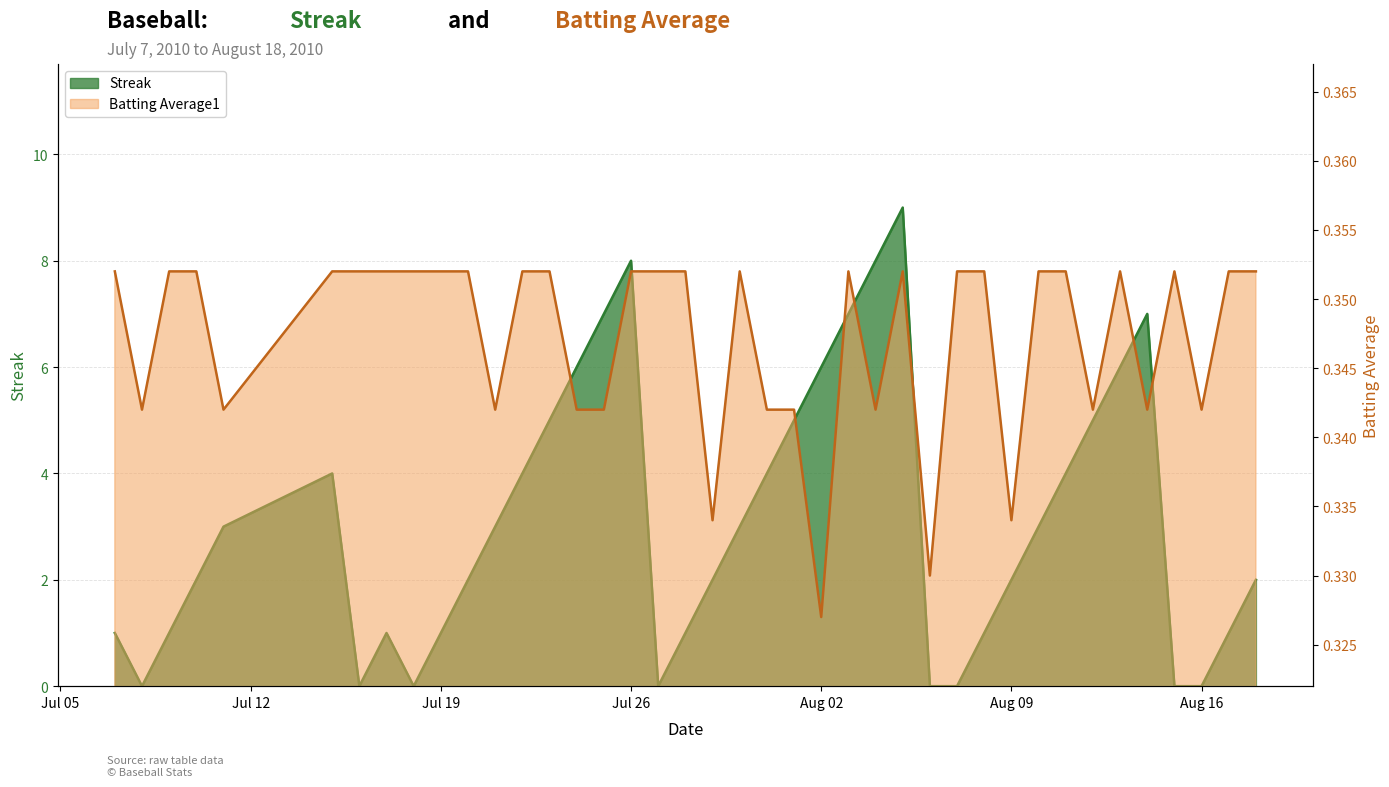

Which has a higher value, 2010-08-15 or 2010-08-07?

2010-08-15